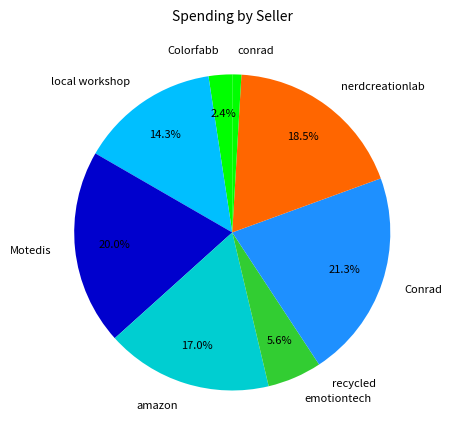

What is the largest slice in the pie chart?

Conrad